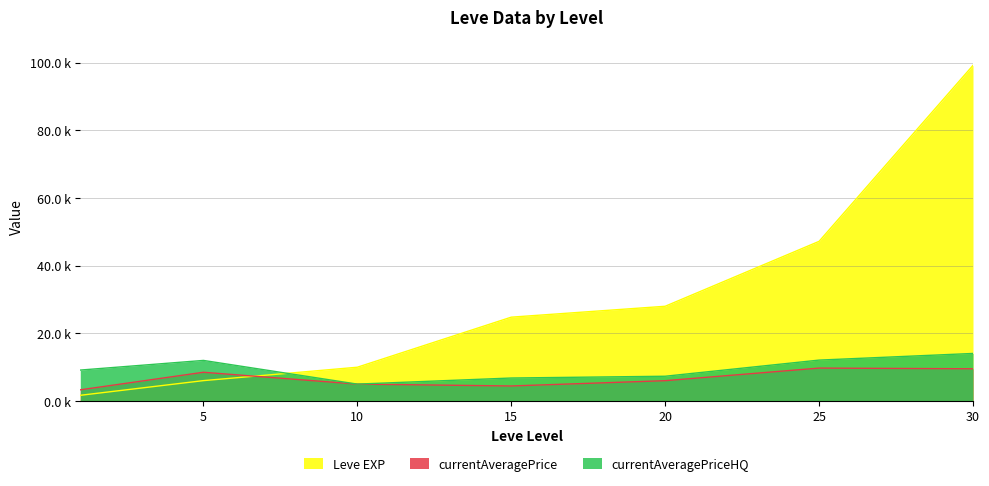

What is the value of the currentAveragePriceHQ point at the 7th from the left?

14062